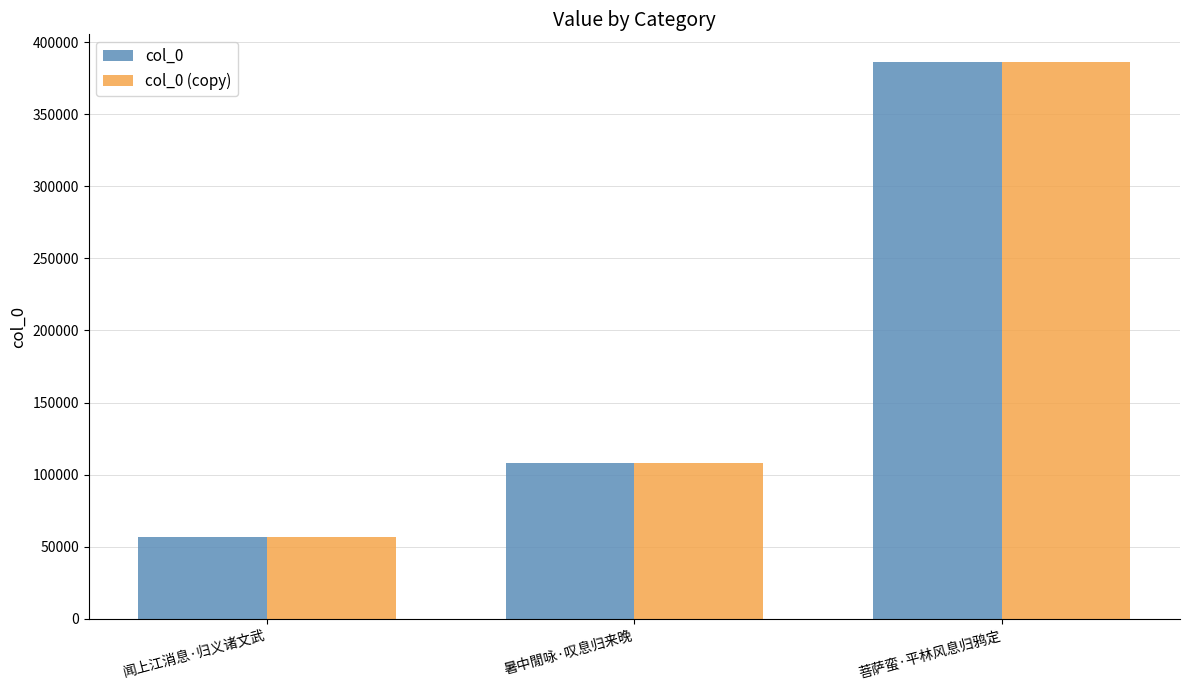

The value of col_0 at 闻上江消息·归义诸文武 is 95877. True or false?

False